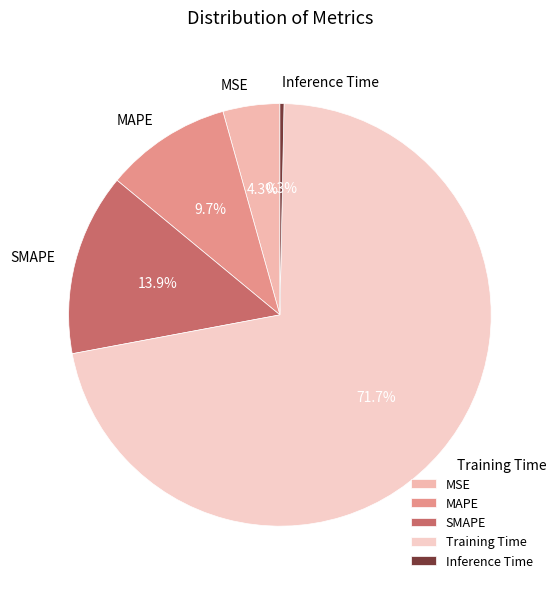

Is it true that Training Time is 64% of the pie?

False